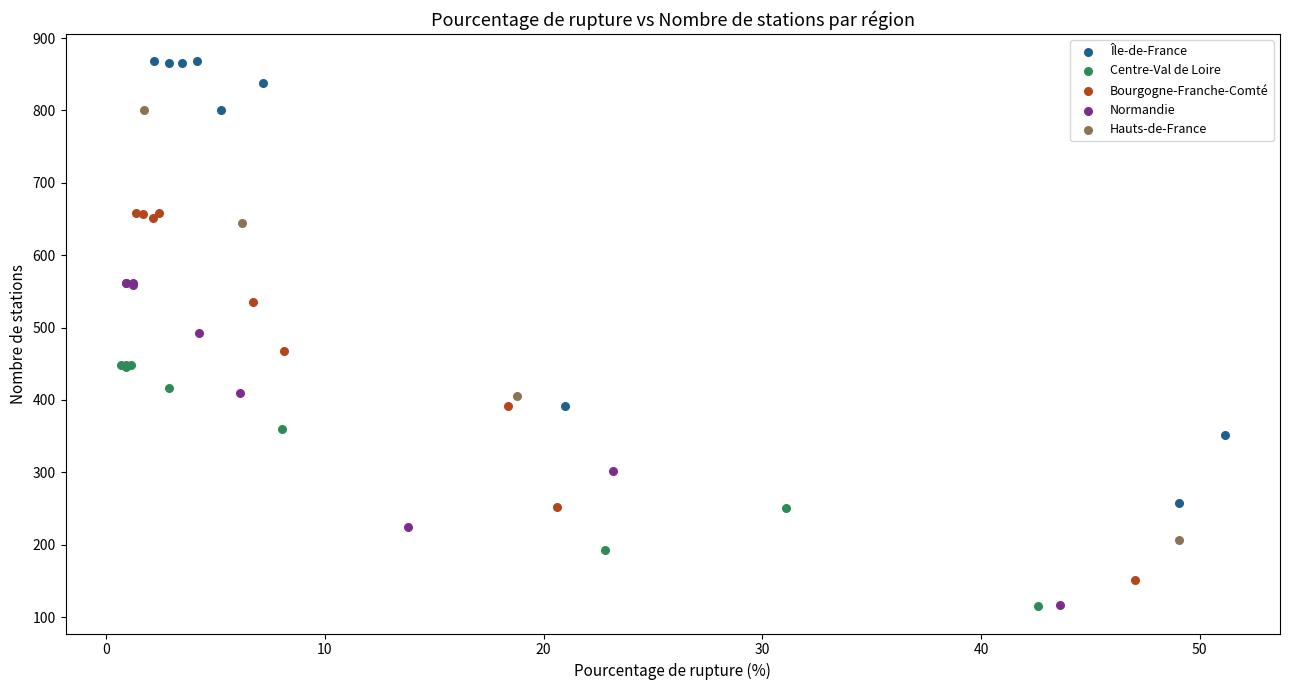

Which series has the largest Y range (max minus min)?

Île-de-France